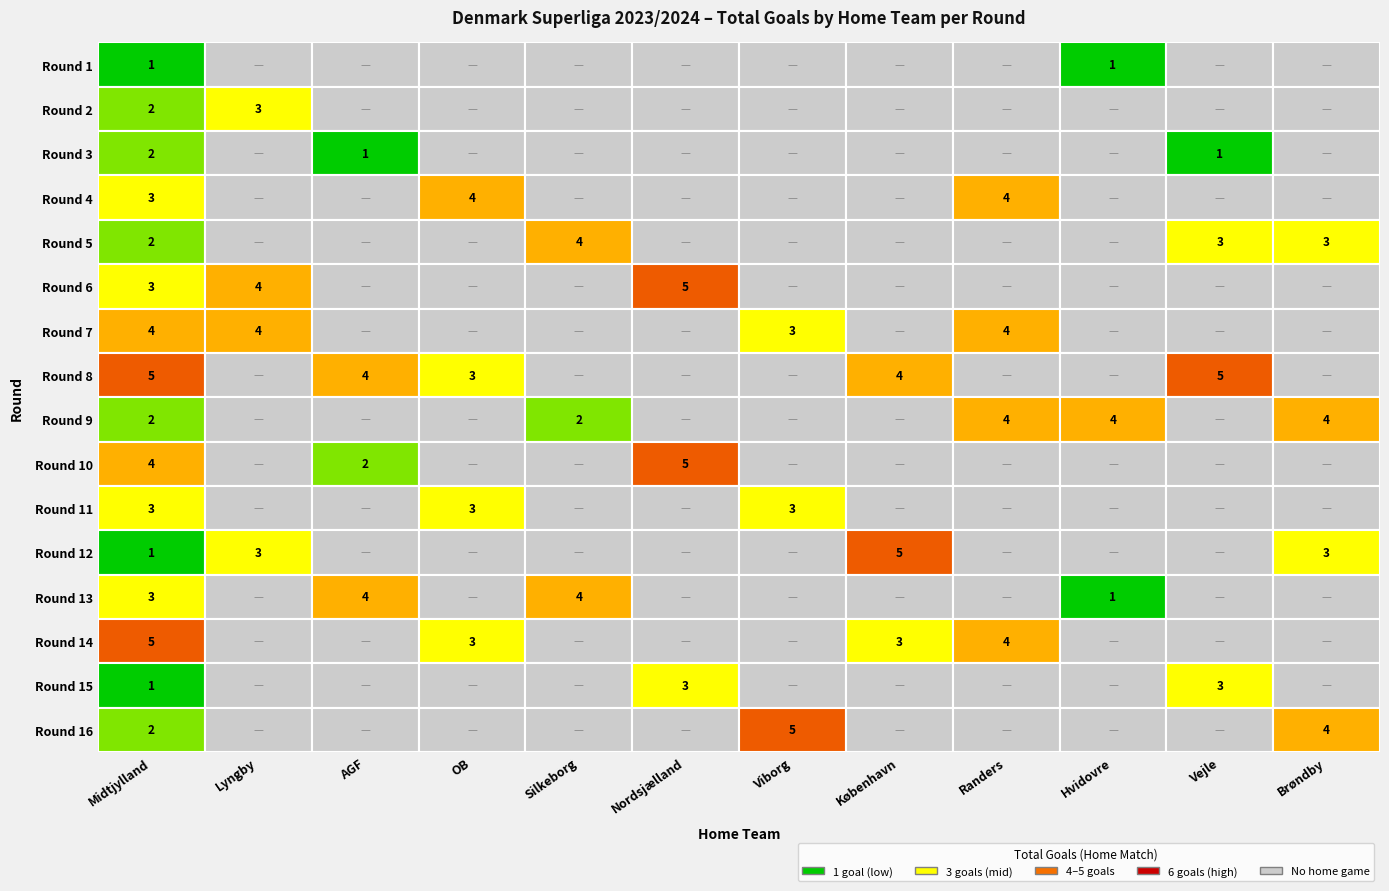

How many positive values does the Vejle series have?

4